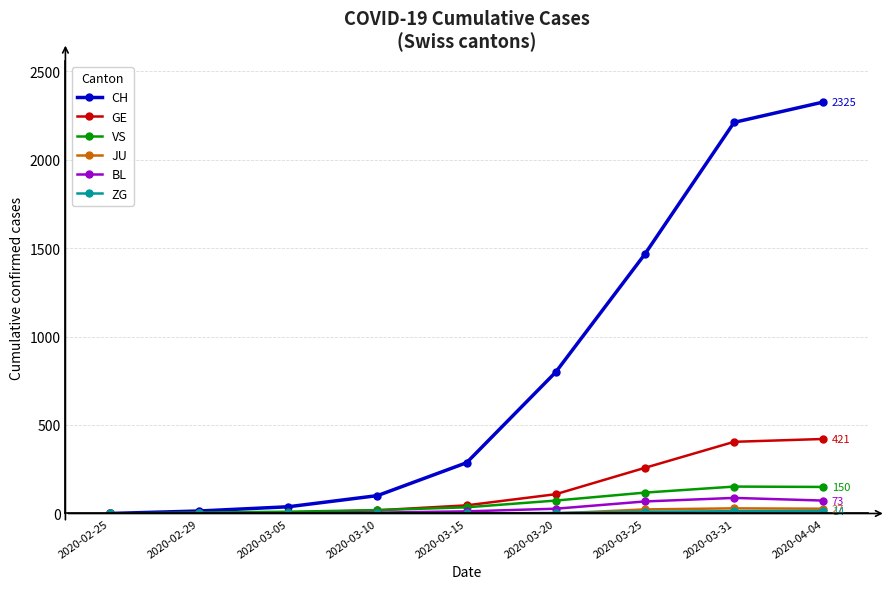

Where is CH nearest to the value 1162?

2020-03-25